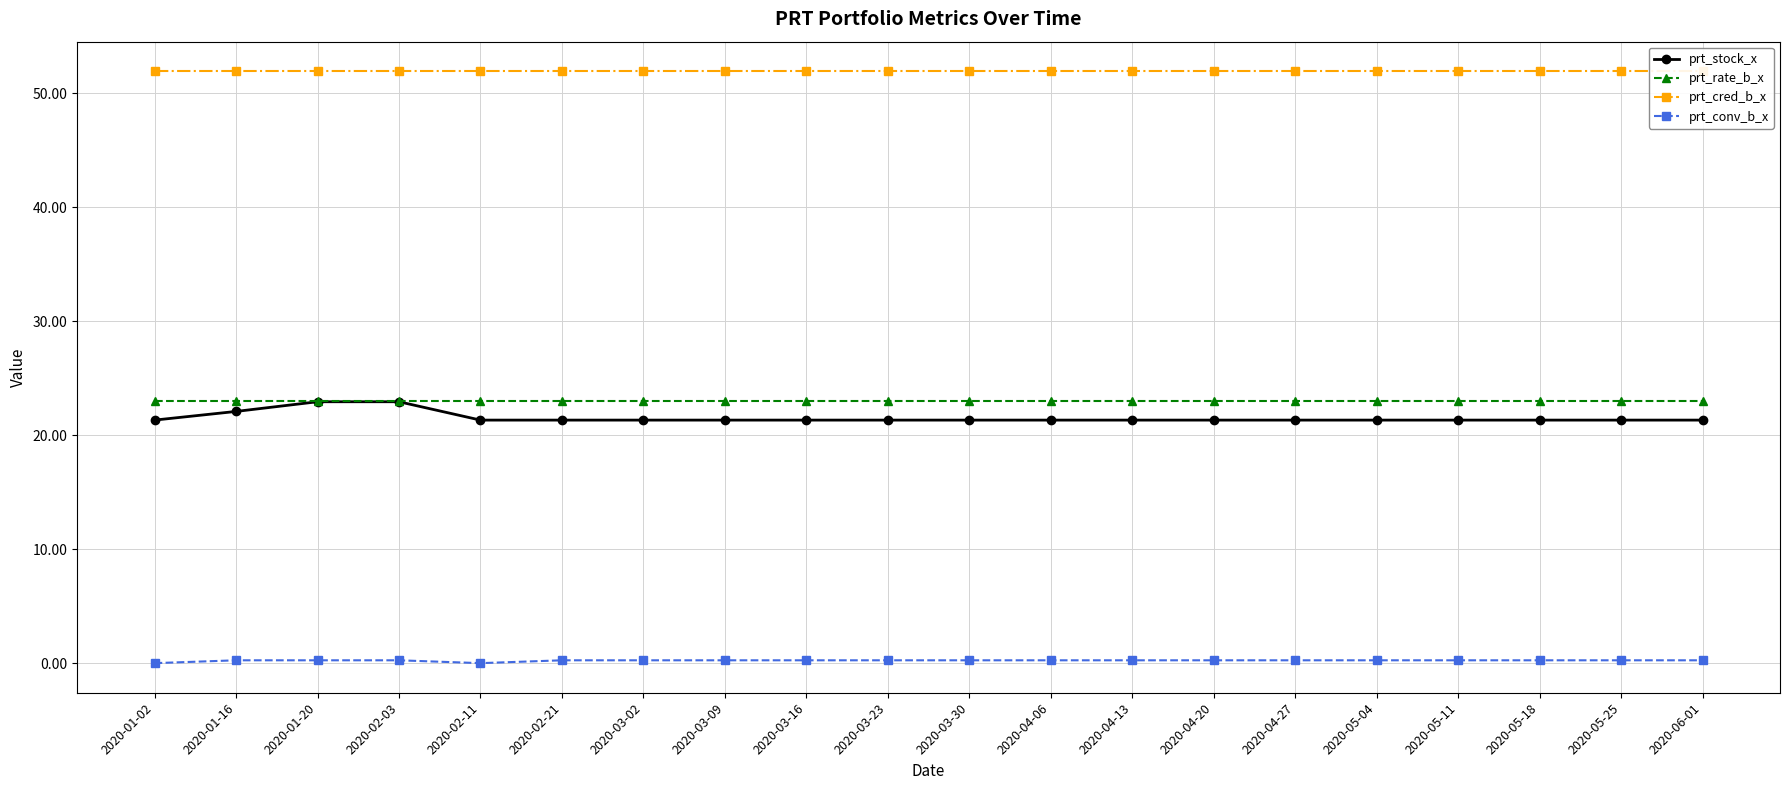

At 2020-01-20, list the series in order from smallest to largest.

prt_conv_b_x, prt_stock_x, prt_rate_b_x, prt_cred_b_x